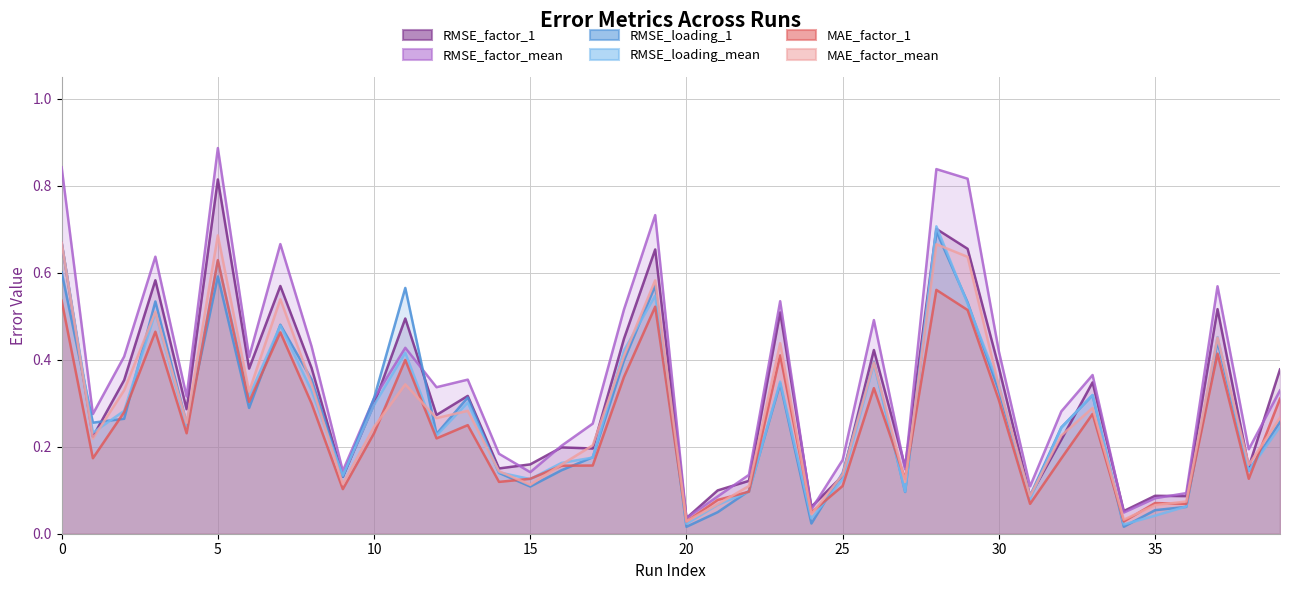

What is the sum of the MAE_factor_1 values at 26 and 21?

0.4